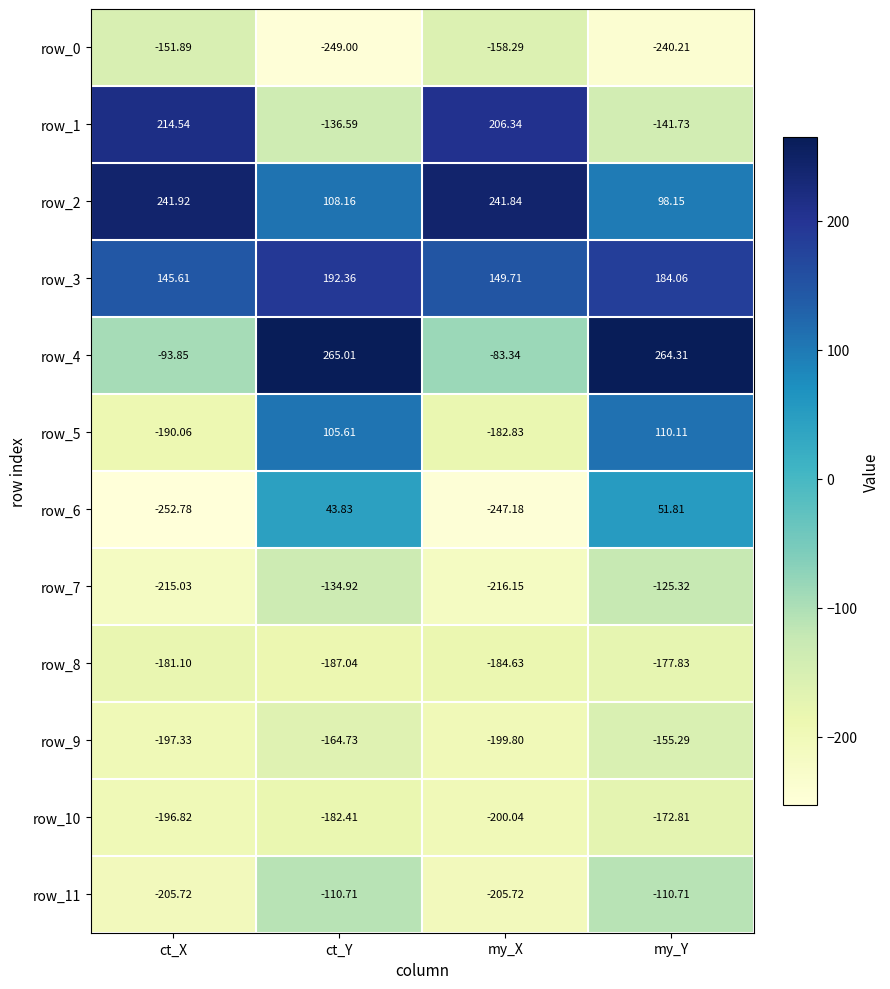

The row_10 series shows -182.4 at ct_Y. True or false?

True